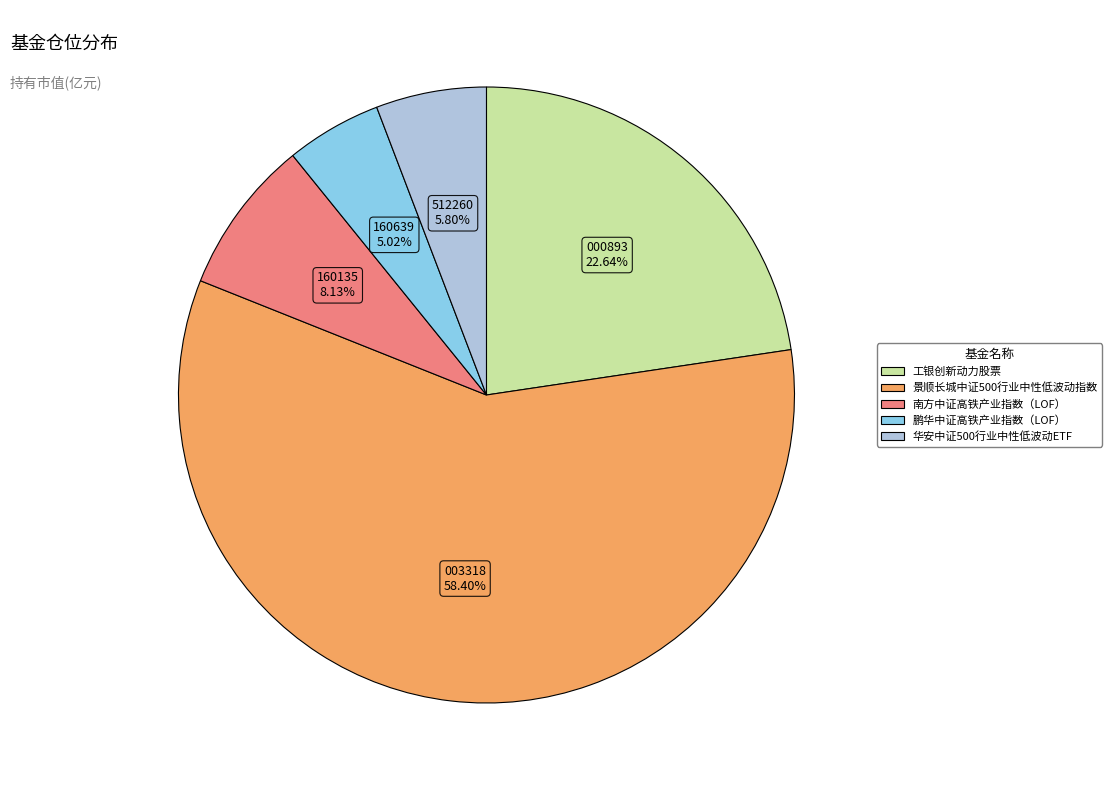

Rank the categories by value from lowest to highest.

鹏华中证高铁产业指数（LOF）, 华安中证500行业中性低波动ETF, 南方中证高铁产业指数（LOF）, 工银创新动力股票, 景顺长城中证500行业中性低波动指数